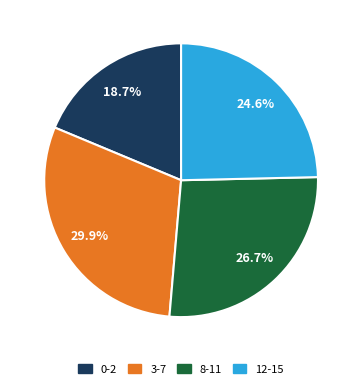

To the nearest percent, what is the difference between the 8-11 and 3-7 slice percentages?

3%